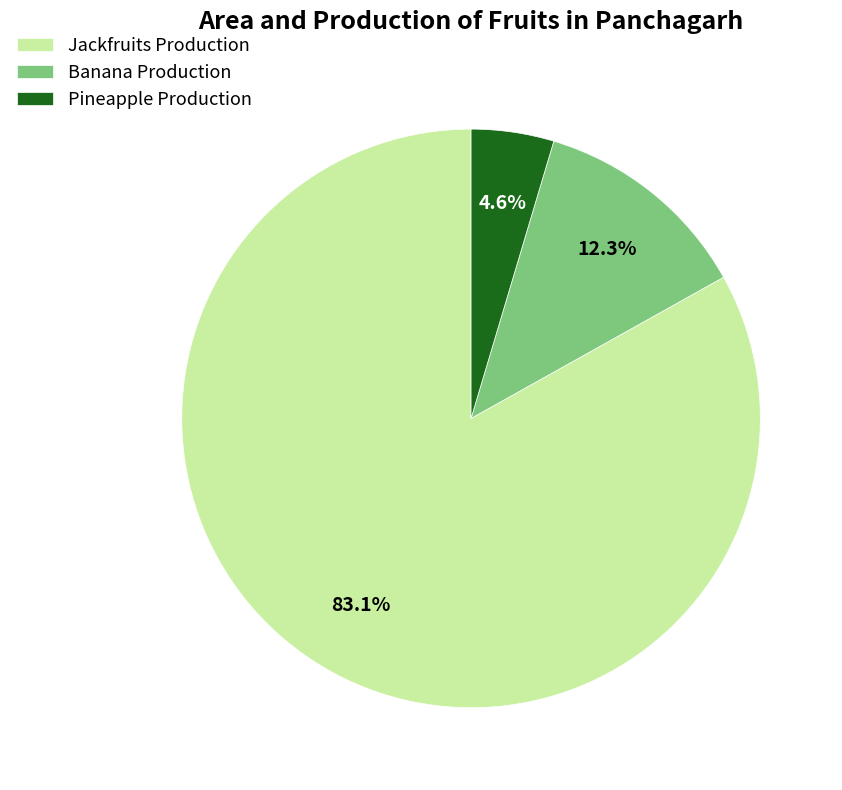

Which slice is the smallest?

Pineapple Production